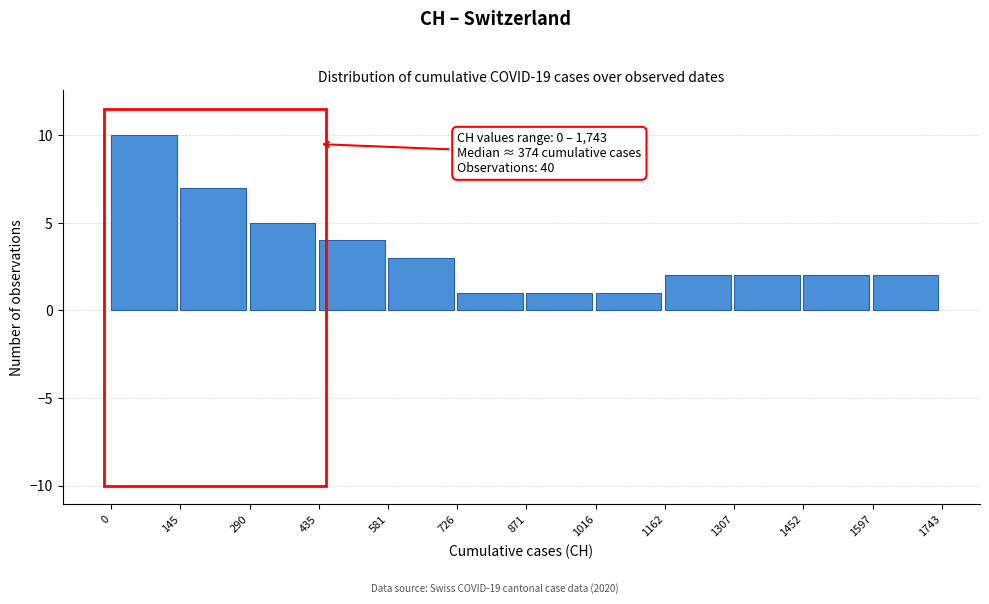

Over which range of the x-axis is the bar tallest?

0 to 145